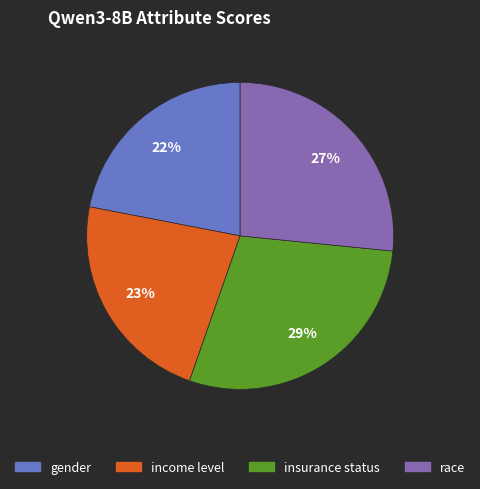

To the nearest percent, what is the difference between the largest and smallest slice percentages?

7%